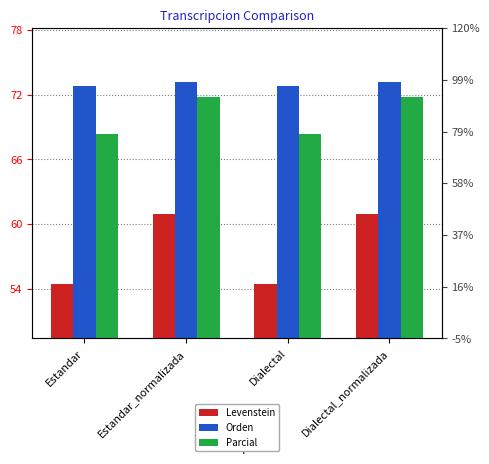

Which series has the largest total across all categories?

Orden